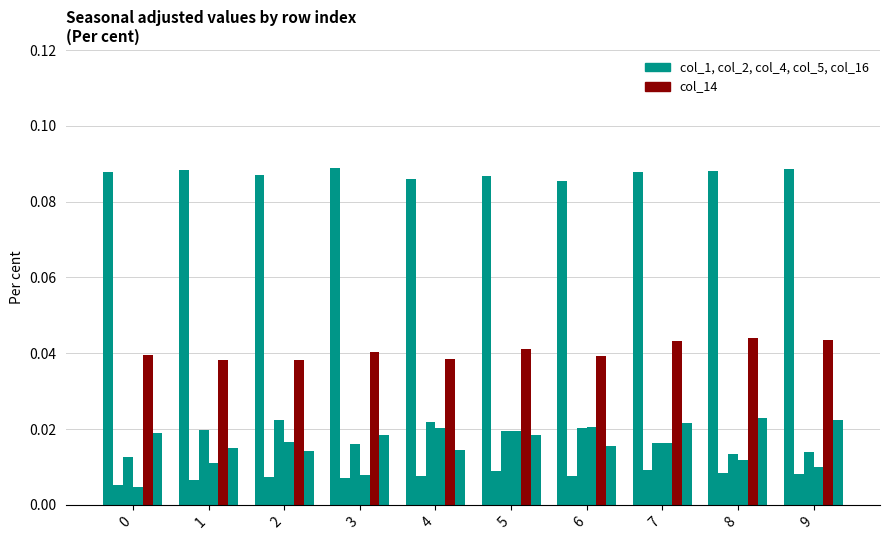

Is it true that col_14 equals 0.0 at 6?

False